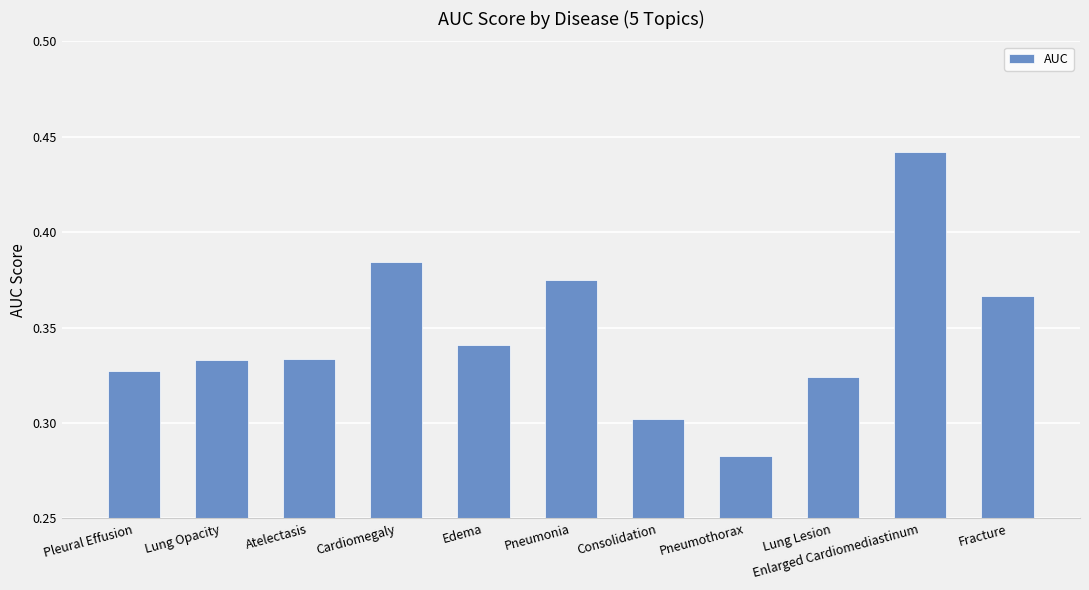

Which has a higher value, Enlarged Cardiomediastinum or Pneumothorax?

Enlarged Cardiomediastinum